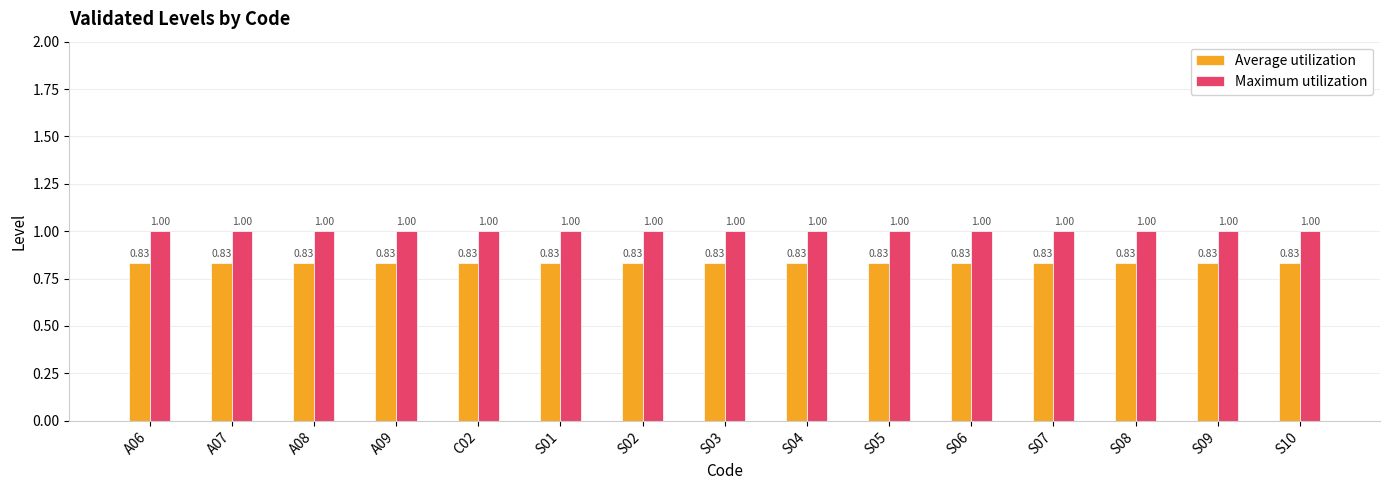

Rank the series by their average value, from lowest to highest.

Average utilization, Maximum utilization